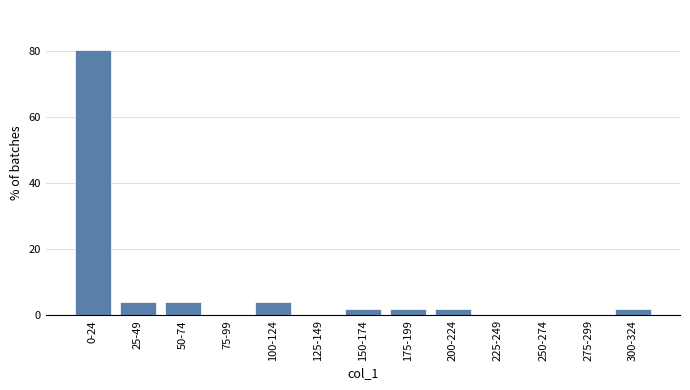

Reading left to right, what are all the values shown in this chart?

0-24=80.4	25-49=3.9	50-74=3.9	75-99=0.0	100-124=3.9	125-149=0.0	150-174=2.0	175-199=2.0	200-224=2.0	225-249=0.0	250-274=0.0	275-299=0.0	300-324=2.0